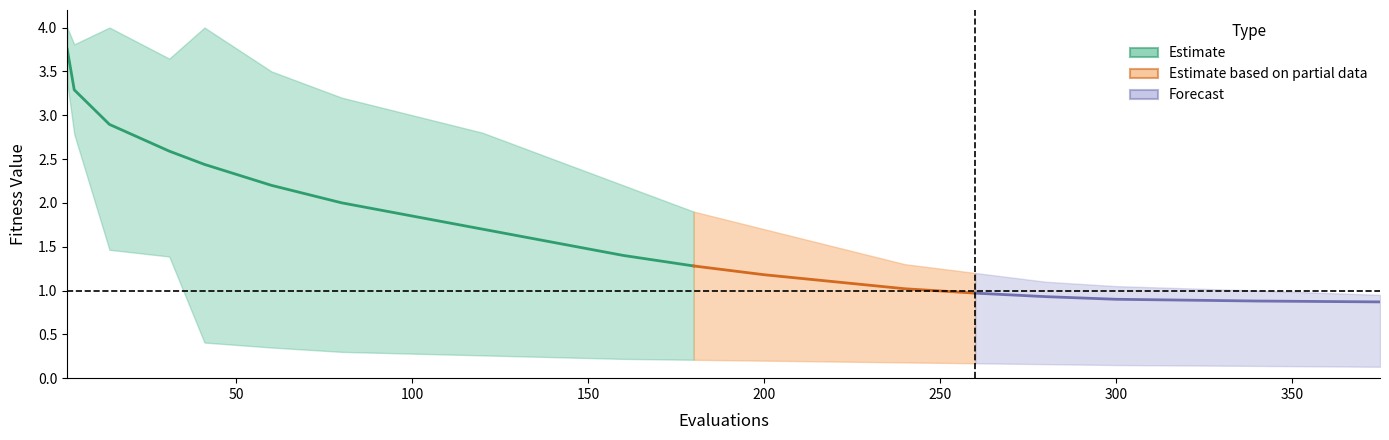

What is the difference between the maximum and minimum values in the mean series?

2.9